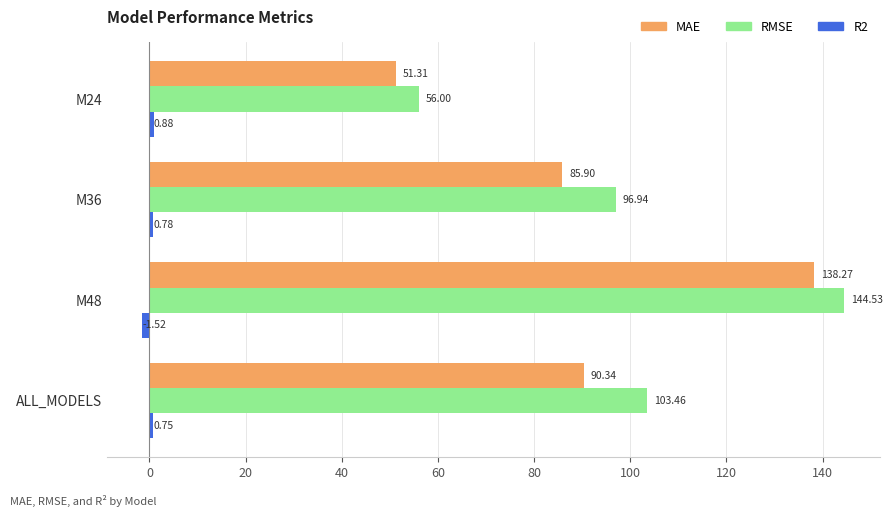

Which series changed the most between M48 and ALL_MODELS?

MAE